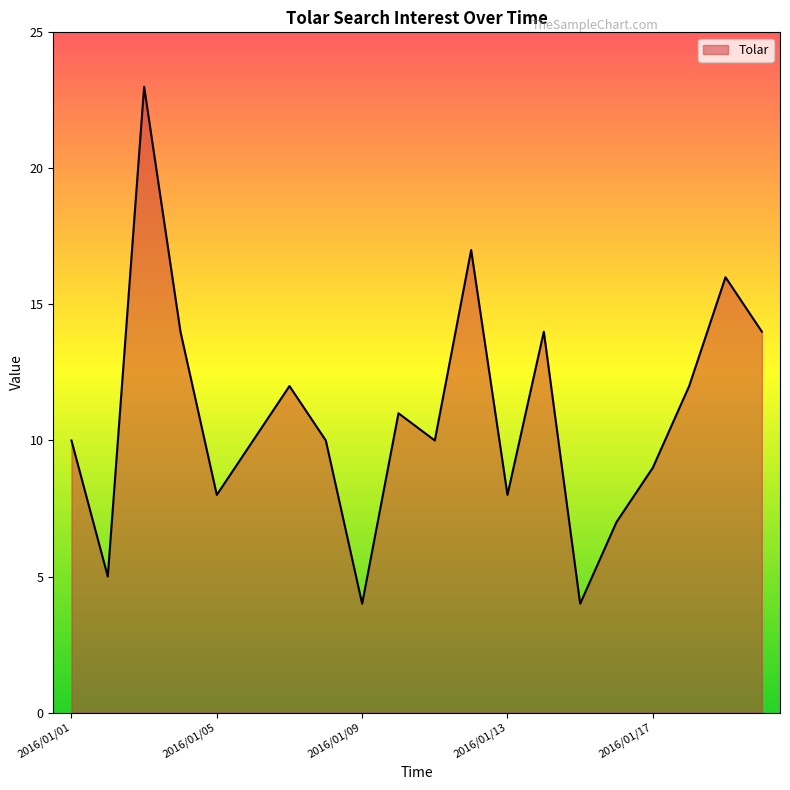

What is the minimum value shown in the chart?

4